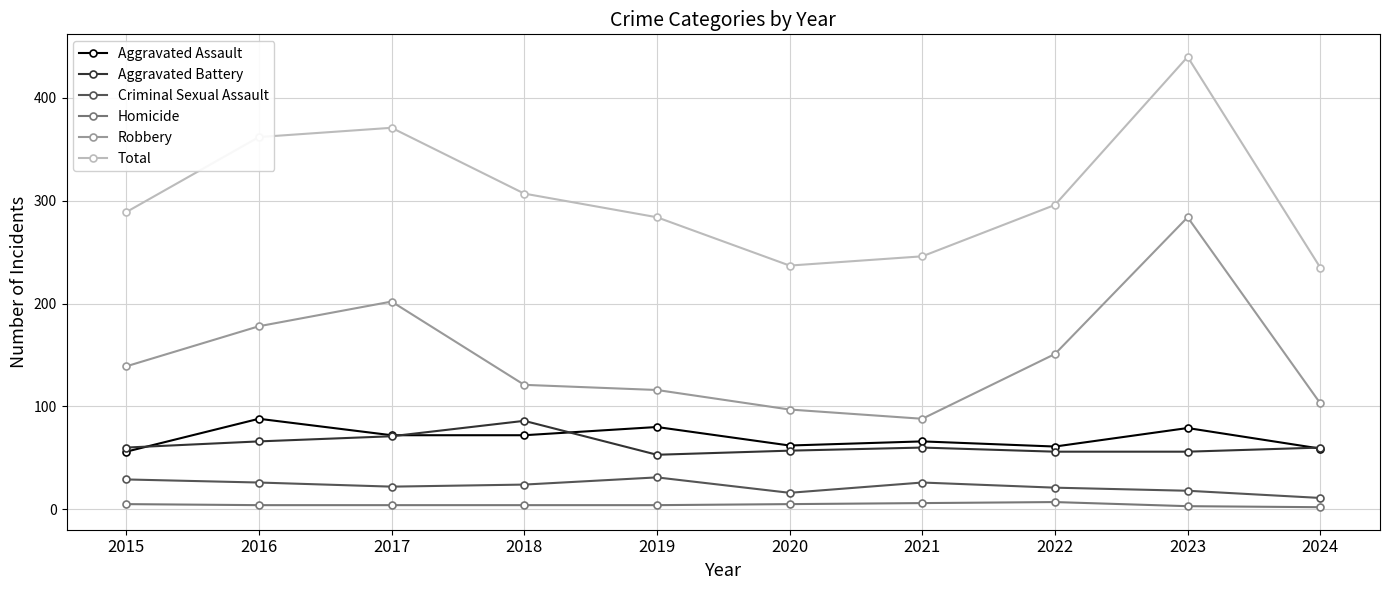

How many lines are shown in the chart?

6